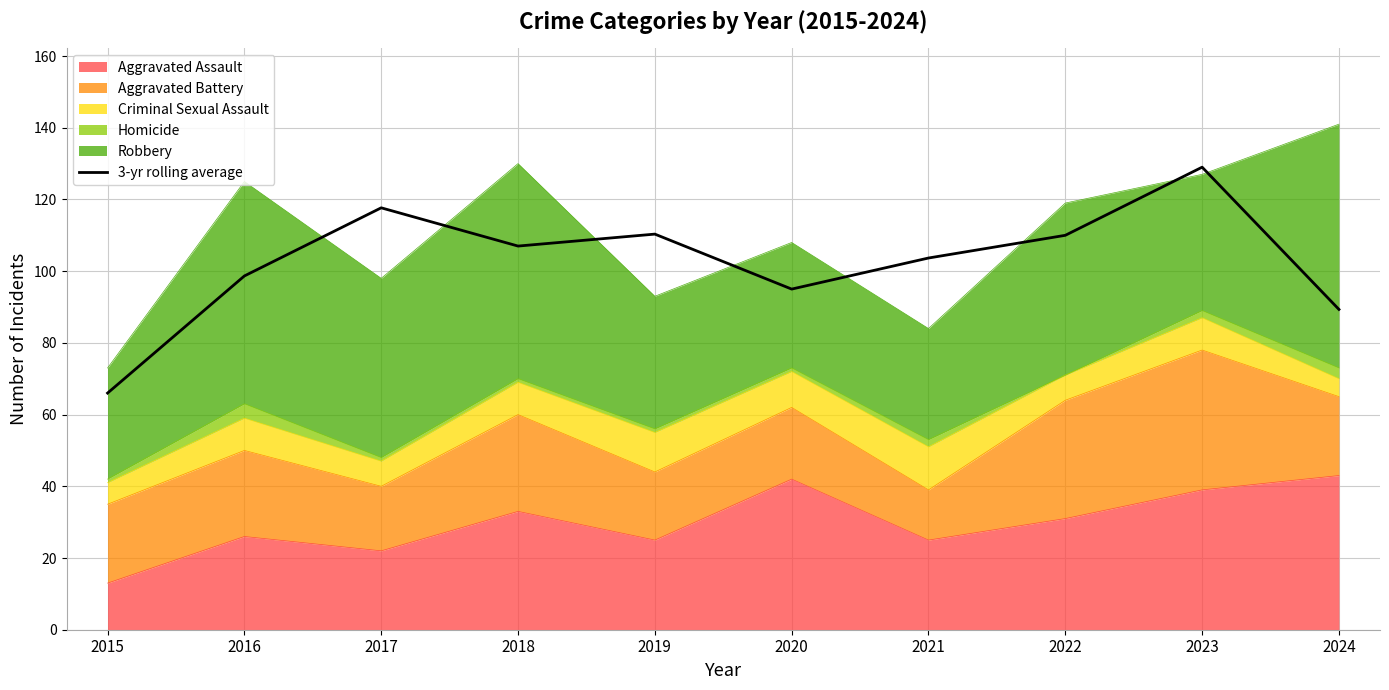

At which category does the data reach its first local peak?

2017